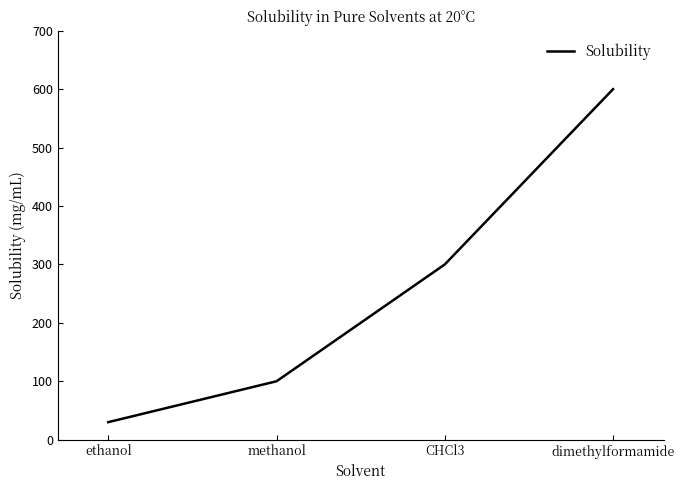

At which label is the value closest to 315?

CHCl3